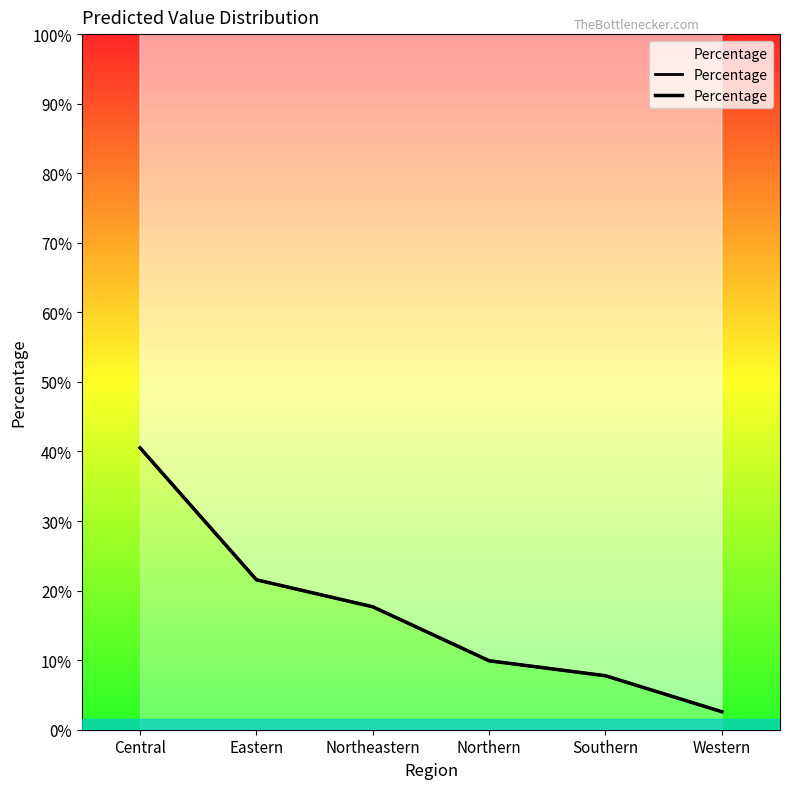

Does the chart display data point markers on the line(s)?

No